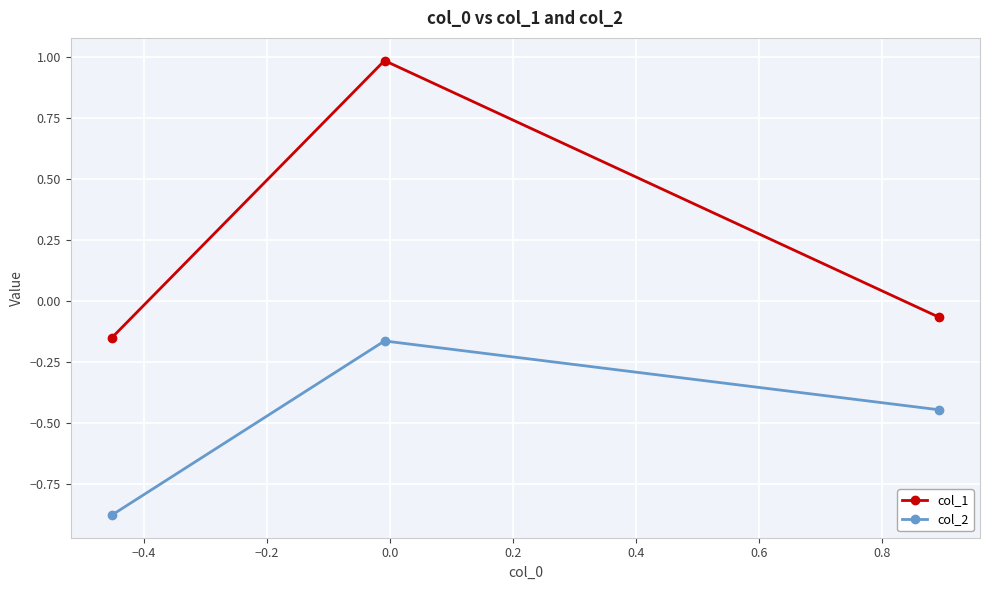

What is the sum of all col_1 values?

0.8